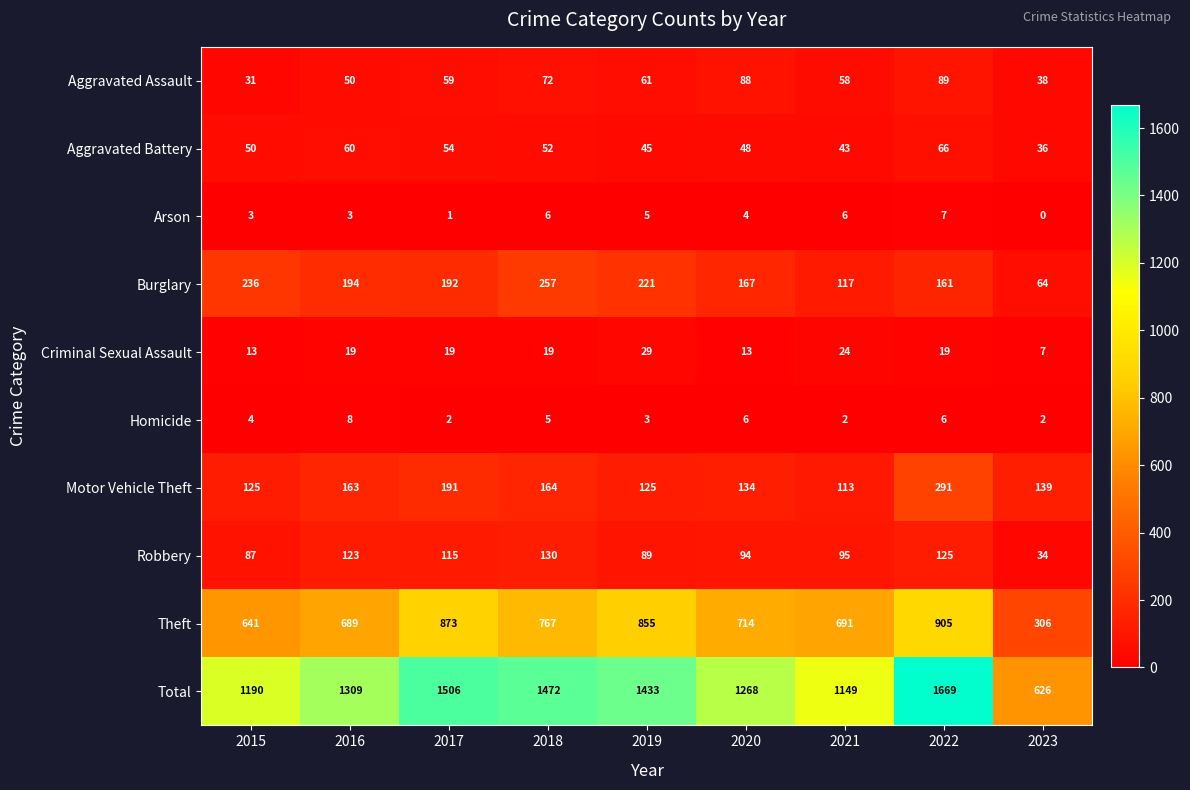

What is the difference between the Burglary values at 2020 and 2019?

54